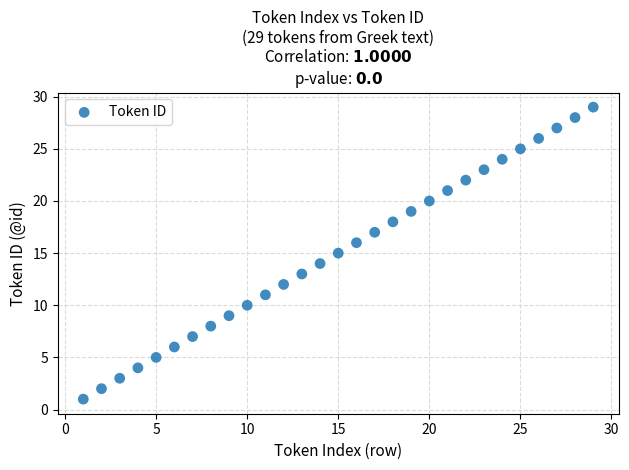

What is the range of Y values (max minus min)?

28